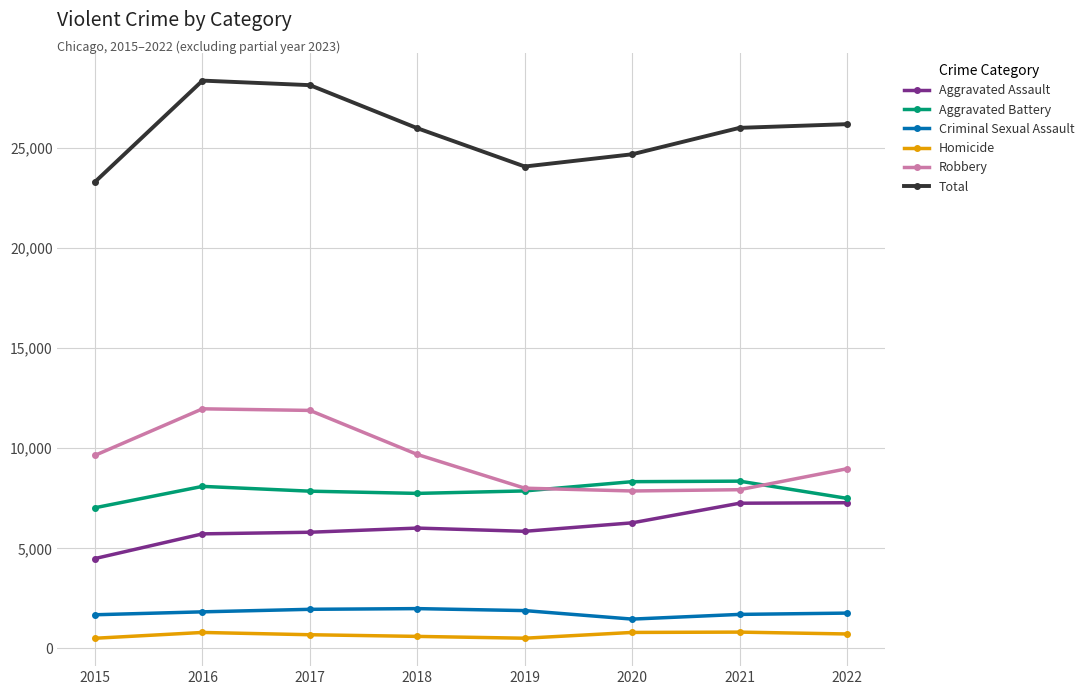

Which series has the widest spread of values?

Total